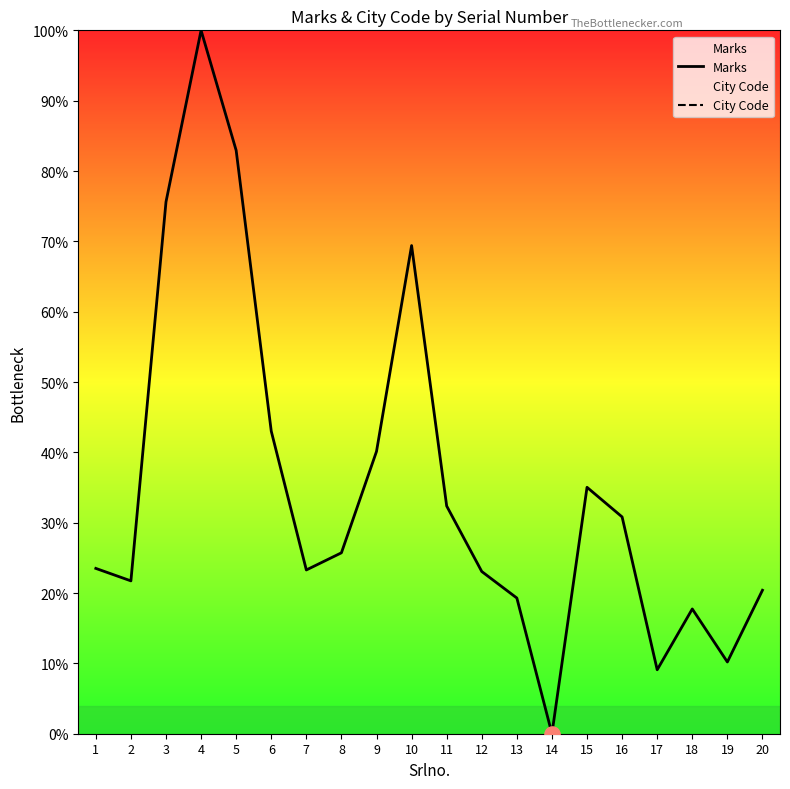

Which series reaches the maximum Y coordinate?

Marks